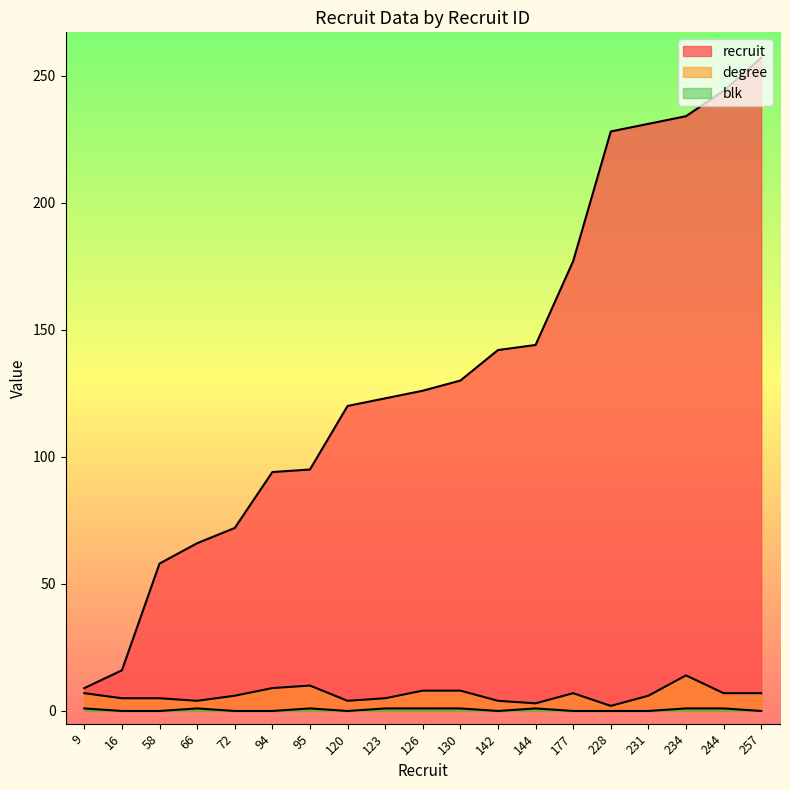

True or false: degree and blk cross at least once.

False